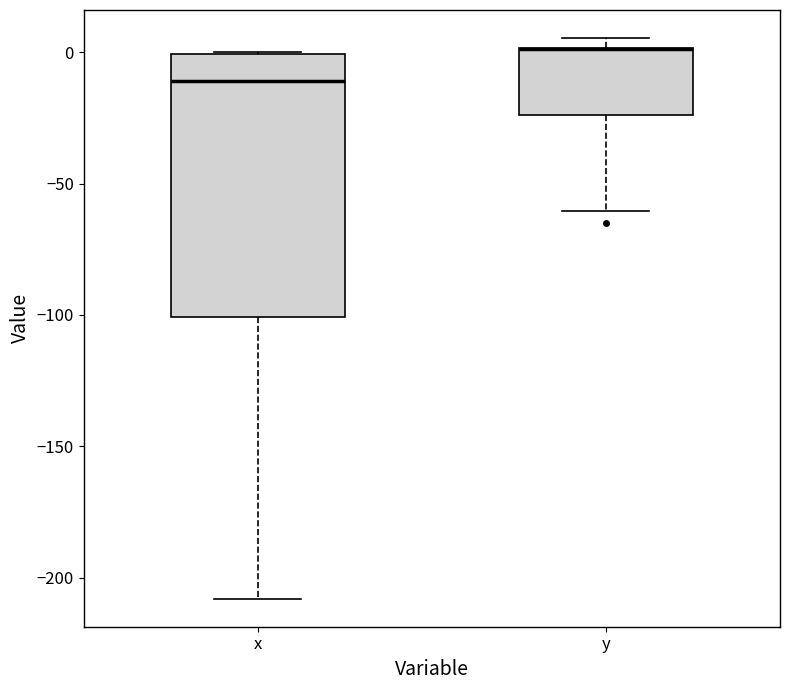

Reading left to right, read every box against the y-axis: the position of its median line, the range the box covers, and the ends of its whiskers. The values are not printed on the chart, so give them approximately, as read against the axis.

x: median -10, box -100 to 0, whiskers -210 to 0
y: median 0 (drawn on the box's upper edge), box -25 to 0, whiskers -60 to 5